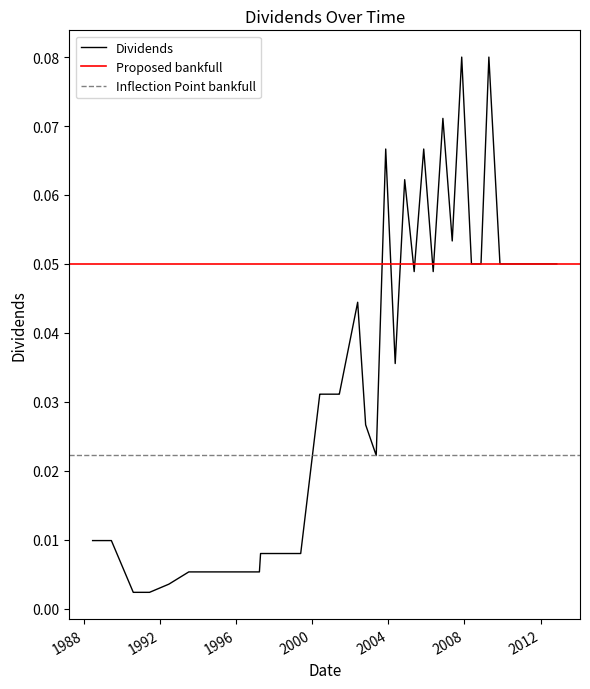

Reading left to right, list all the values displayed in this chart.

1988-06-20=0.0	1989-06-15=0.0	1990-08-09=0.0	1991-06-17=0.0	1992-06-22=0.0	1993-07-09=0.0	1994-06-13=0.0	1995-06-02=0.0	1996-03-25=0.0	1997-03-25=0.0	1997-04-16=0.0	1998-04-16=0.0	1998-05-27=0.0	1999-05-26=0.0	2000-05-26=0.0	2000-06-05=0.0	2001-05-24=0.0	2001-06-05=0.0	2002-05-23=0.0	2002-10-23=0.0	2003-05-14=0.0	2003-11-12=0.1	2004-05-12=0.0	2004-11-10=0.1	2005-05-11=0.0	2005-11-10=0.1	2006-05-11=0.0	2006-11-13=0.1	2007-05-11=0.1	2007-11-09=0.1	2008-05-14=0.1	2008-11-13=0.1	2009-04-13=0.1	2009-11-12=0.1	2010-05-11=0.1	2010-11-08=0.1	2011-05-10=0.1	2011-11-08=0.1	2012-05-08=0.1	2012-11-06=0.1